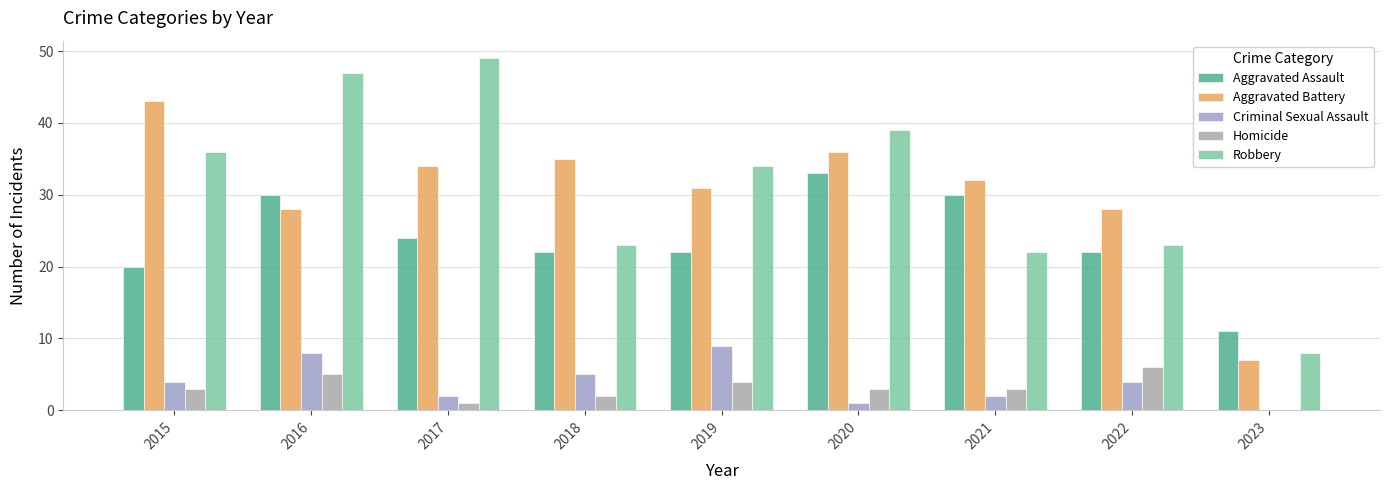

How many series are shown in this chart?

5